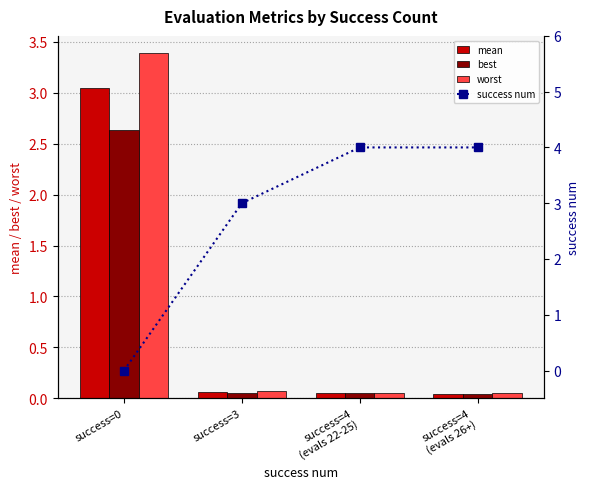

What is the label of the 2nd bar from the right?

success=4
(evals 22-25)